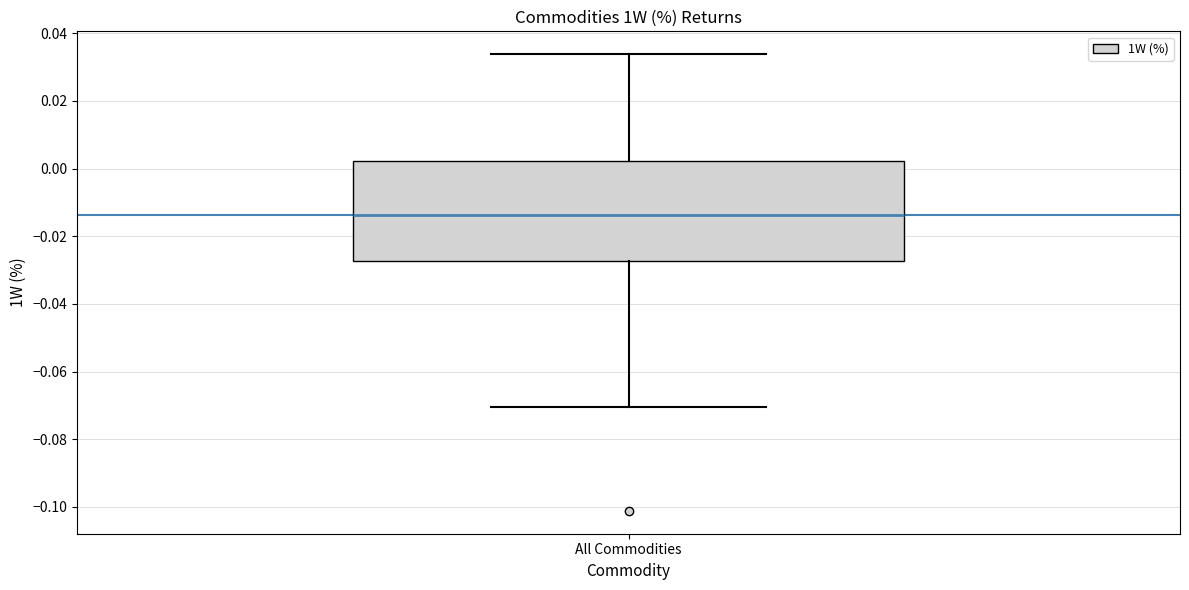

Read this box plot against the y-axis: the position of the median line, the range covered by the box, and the ends of both whiskers. The values are not printed on the chart, so give them approximately, as read against the axis.

median -0.014, box -0.028 to 0.002, whiskers -0.070 to 0.034